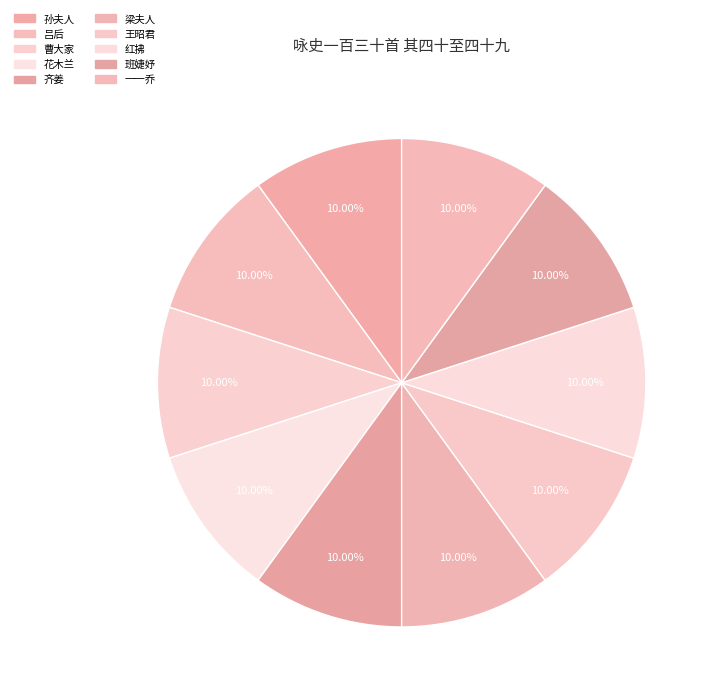

Is there any slice that represents more than half of the pie?

No